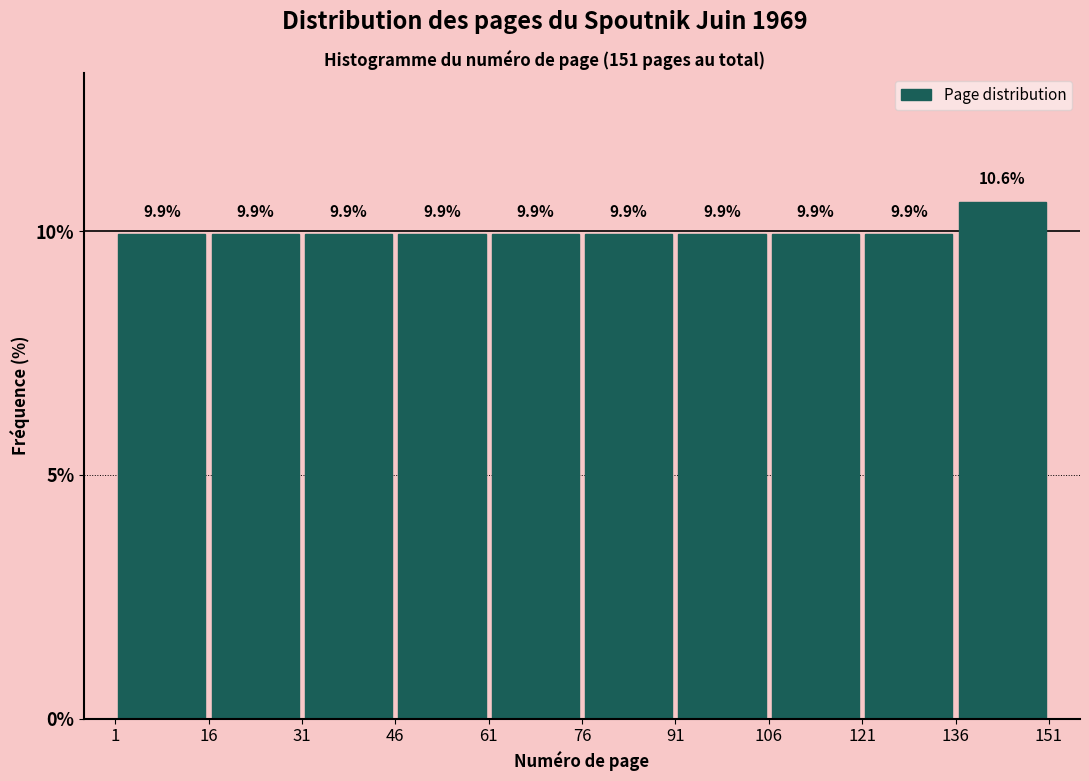

What is the height of the bar covering 136 to 151 on the x-axis?

10.6